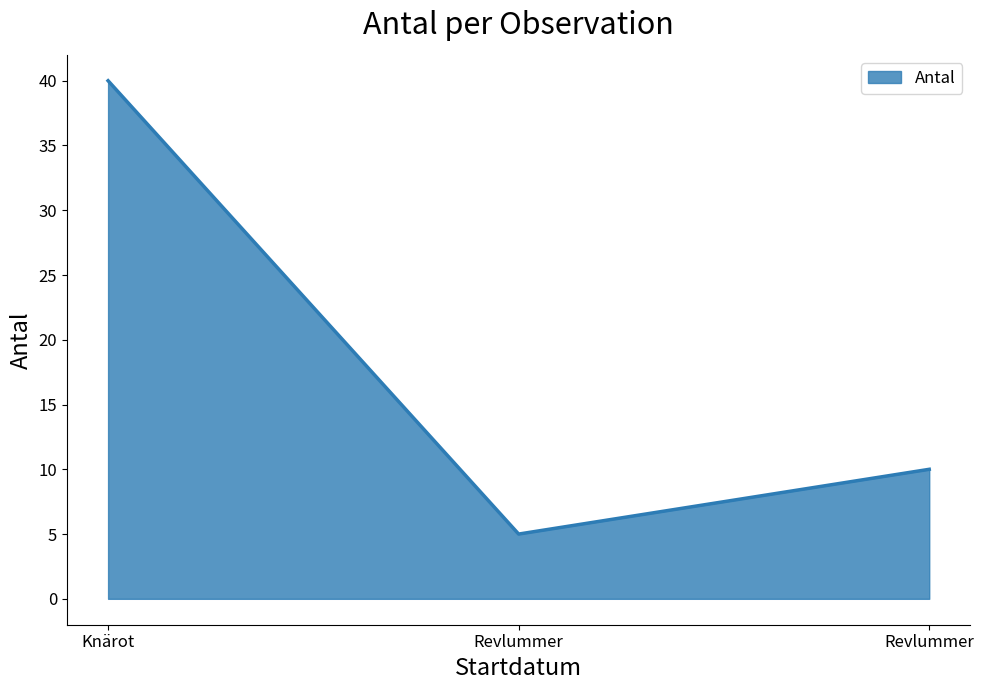

How many values are between 5 and 40?

3